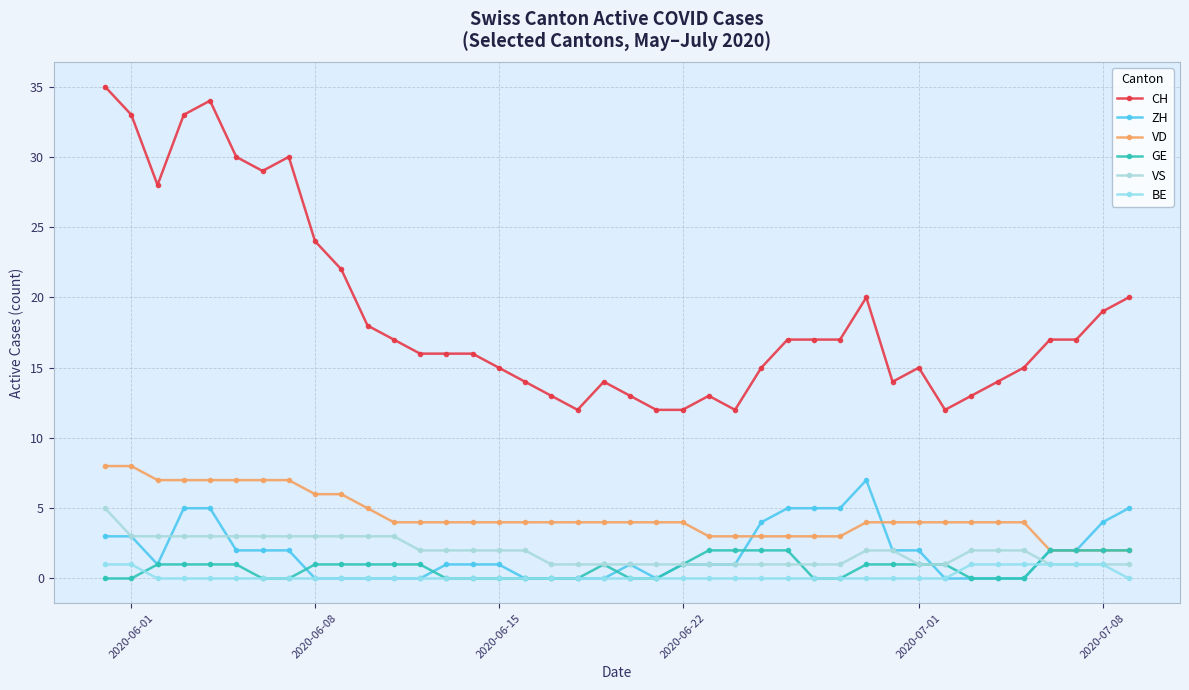

What is the minimum value for VS?

1